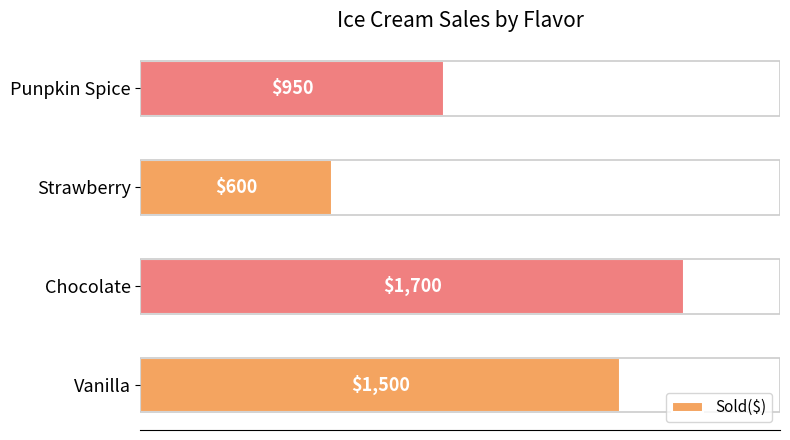

How many values are between 950 and 1700?

3